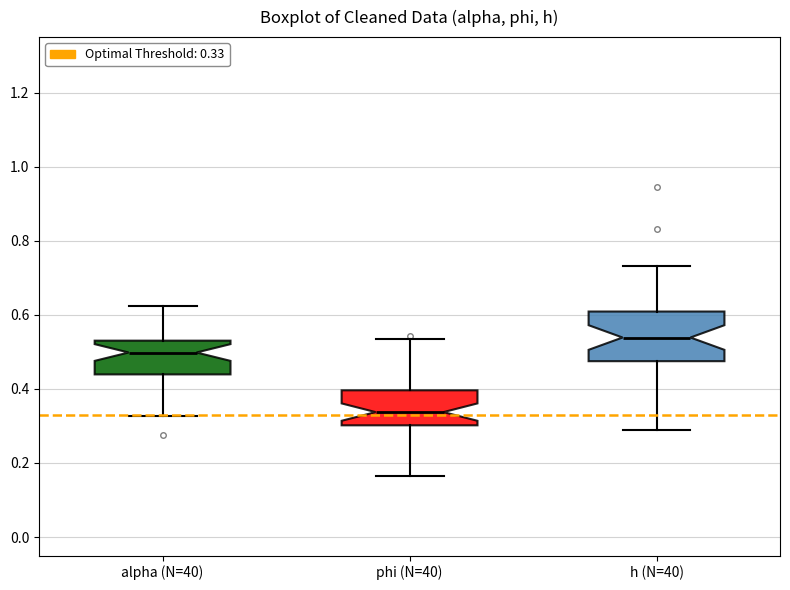

Reading left to right, read every box against the y-axis: the position of its median line, the range the box covers, and the ends of its whiskers. The values are not printed on the chart, so give them approximately, as read against the axis.

alpha (N=40): median 0.50, box 0.44 to 0.54, whiskers 0.32 to 0.62
phi (N=40): median 0.34, box 0.30 to 0.40, whiskers 0.16 to 0.54
h (N=40): median 0.54, box 0.48 to 0.60, whiskers 0.28 to 0.74